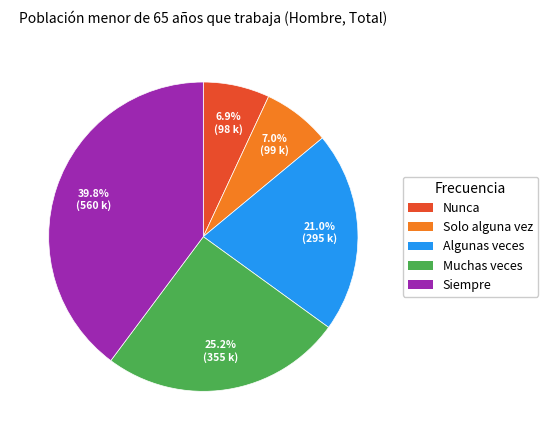

How many slices are in this pie chart?

5